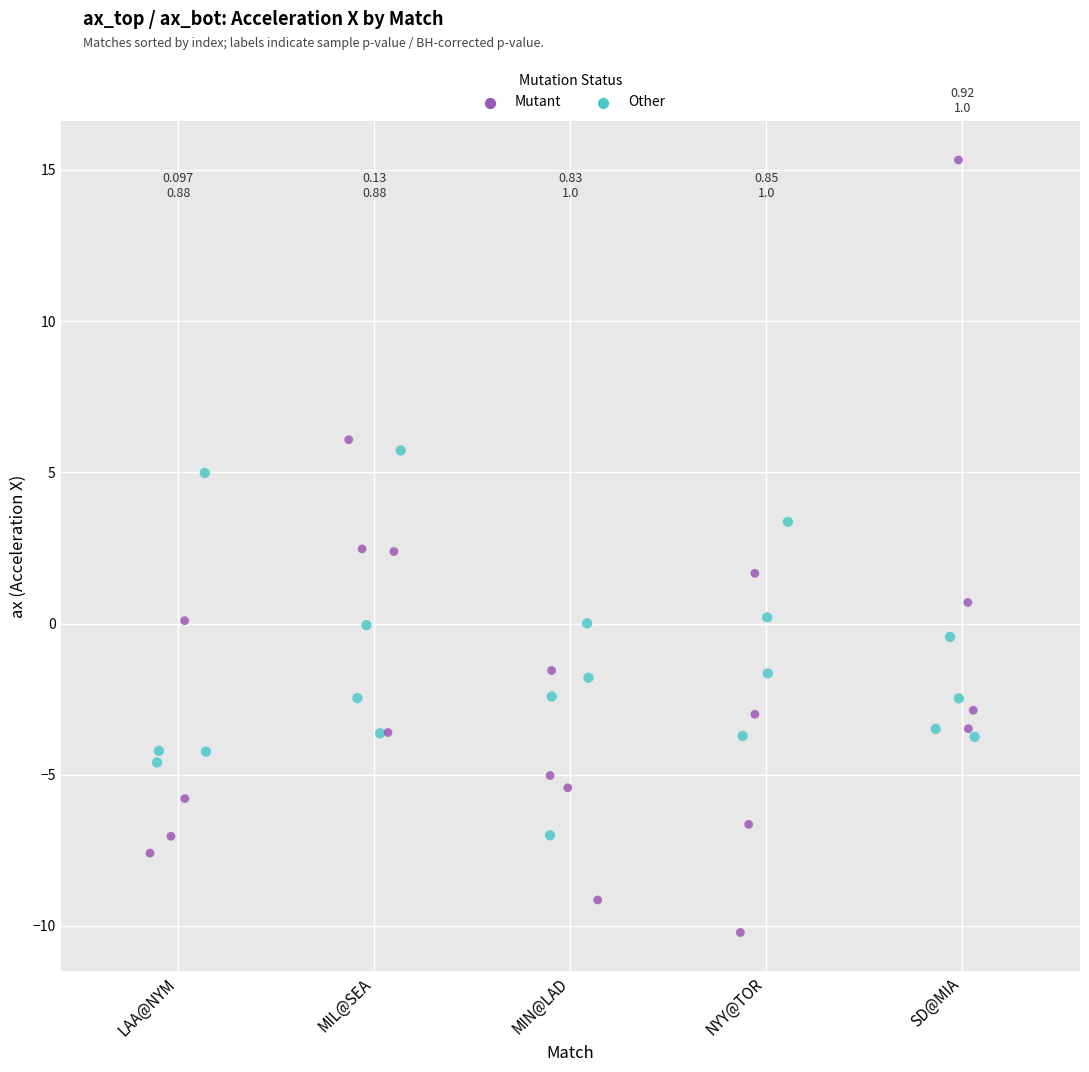

Which series reaches the maximum Y coordinate?

Mutant